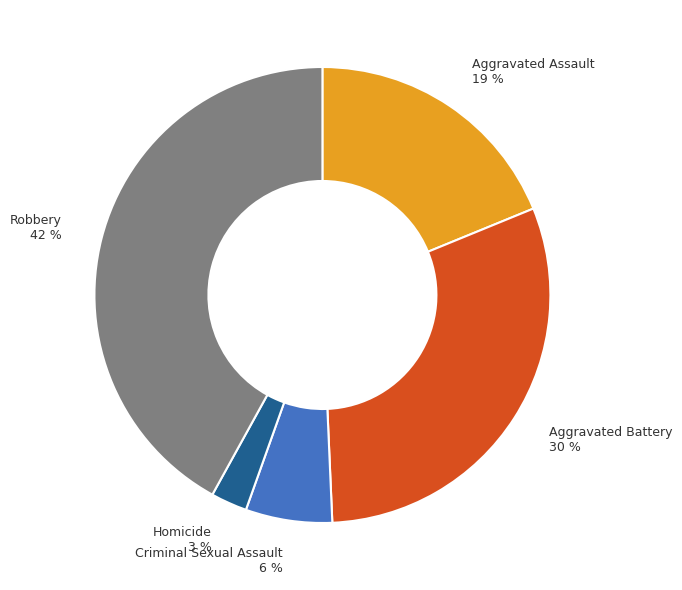

True or false: Homicide accounts for 3% of the total.

True